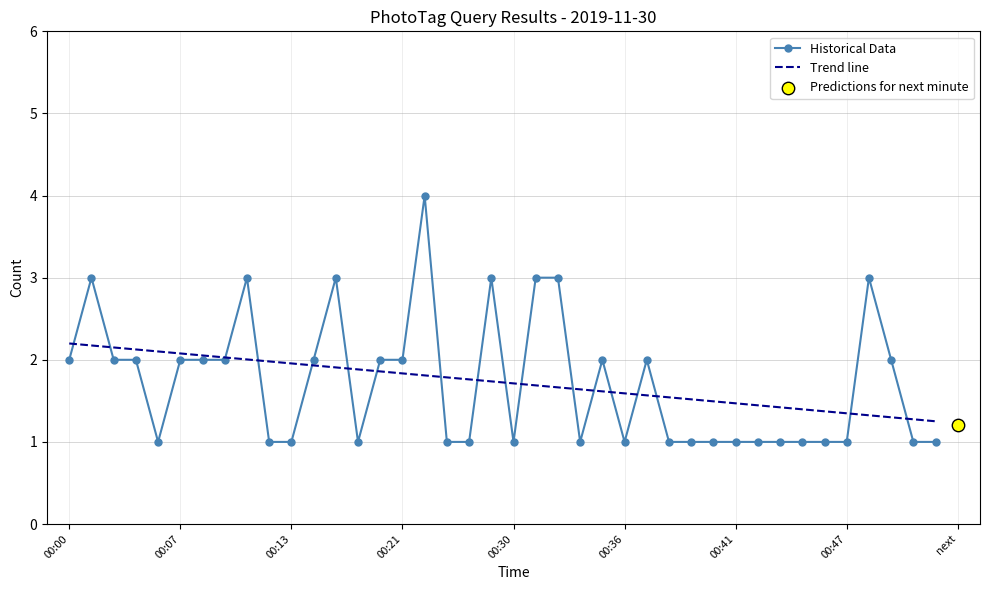

Approximately how many times larger is the value at 00:20 compared to 00:08?

1.0